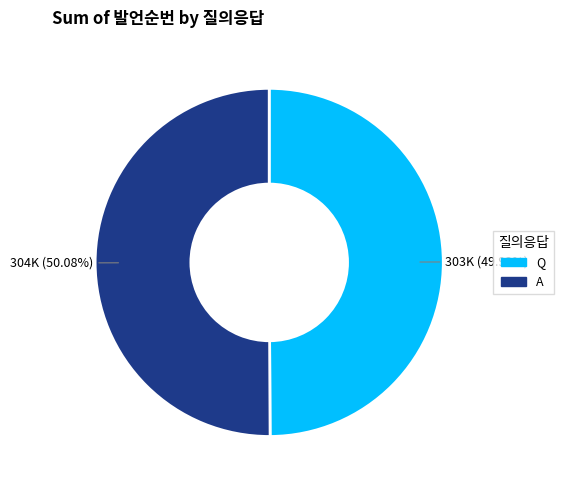

Is it true that A is 61% of the pie?

False